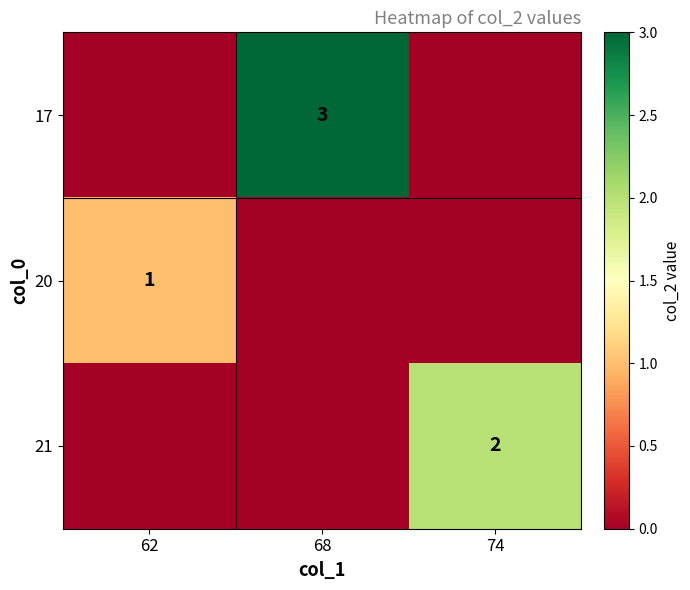

Is it true that 20 equals 0 at 62?

False